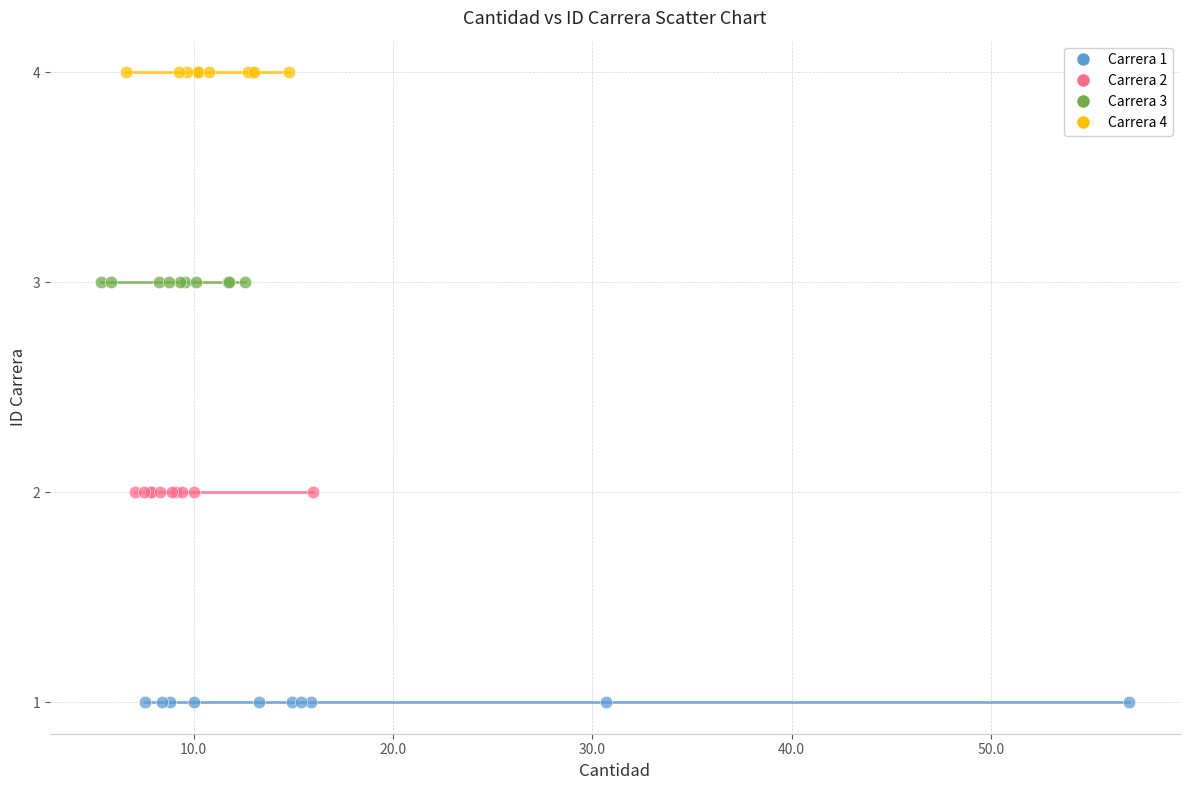

Which series reaches the minimum Y coordinate?

Carrera 1